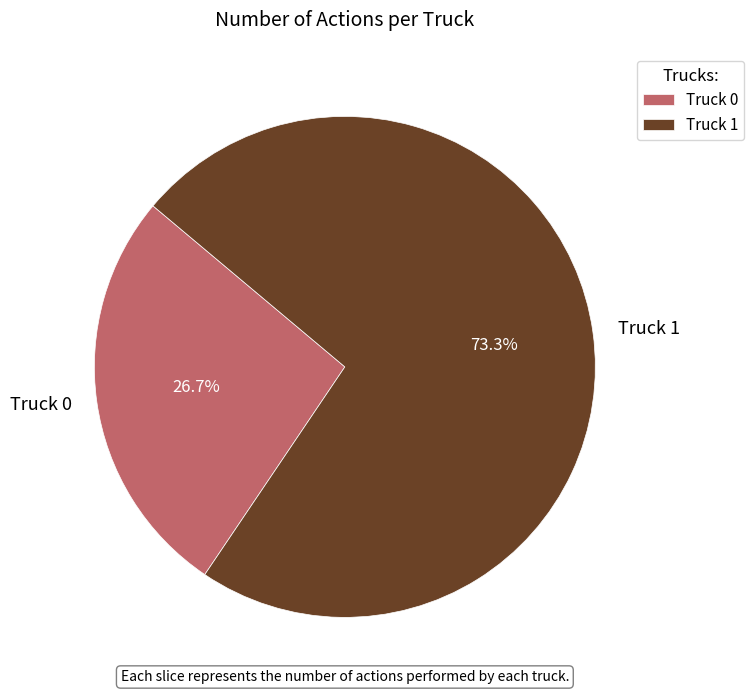

Is it true that Truck 0 is 12% of the pie?

False